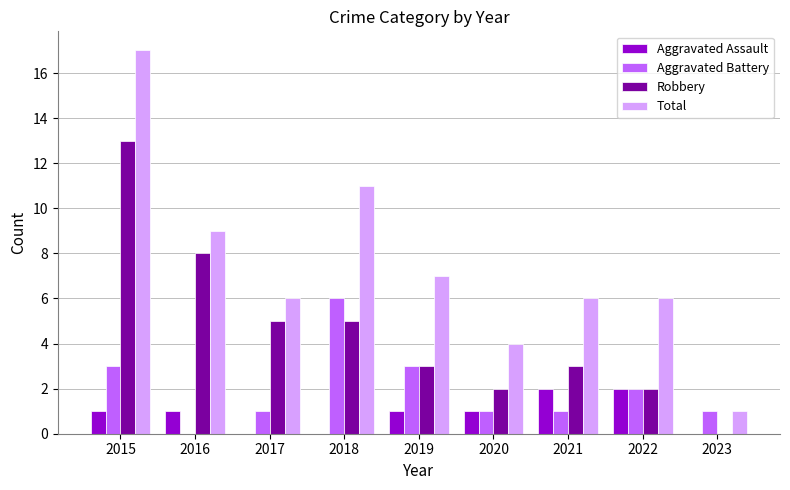

What is the greatest value displayed?

17